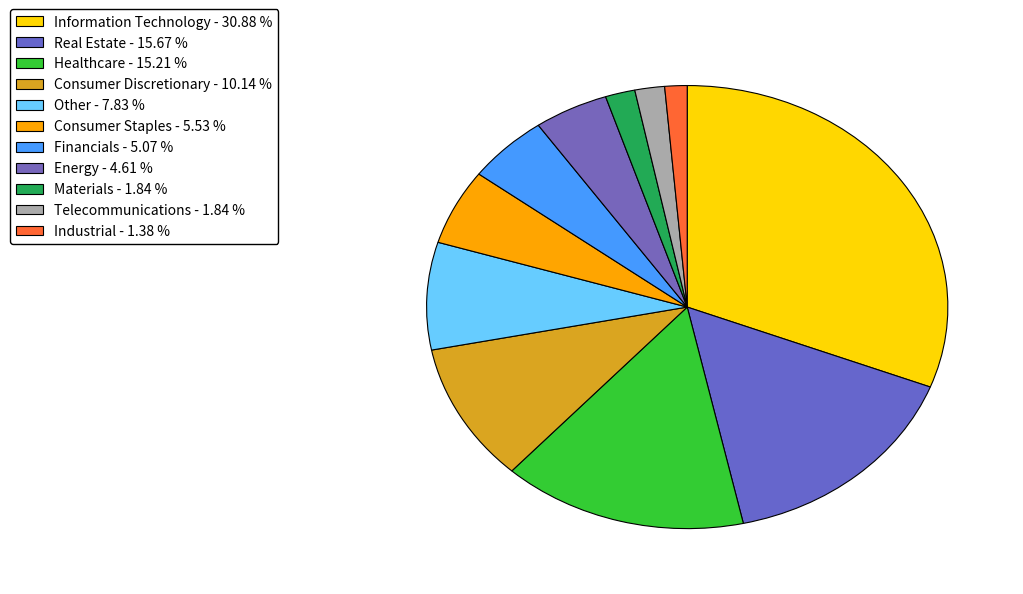

Which category has the biggest portion of the pie?

Information Technology